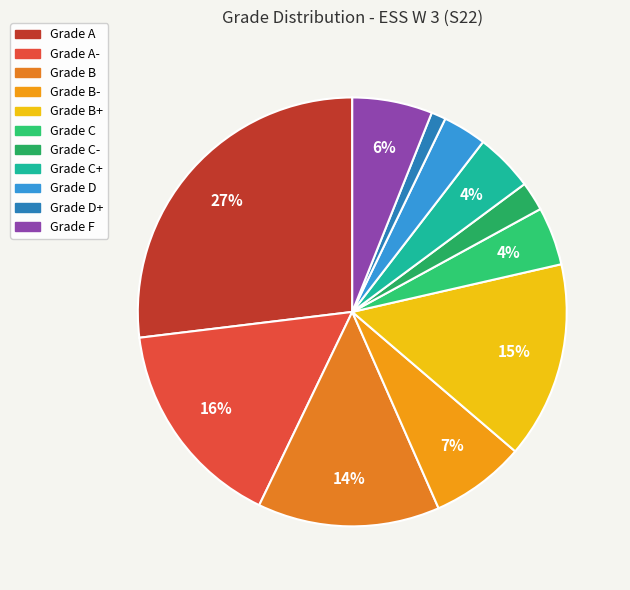

How many segments does this pie chart have?

11